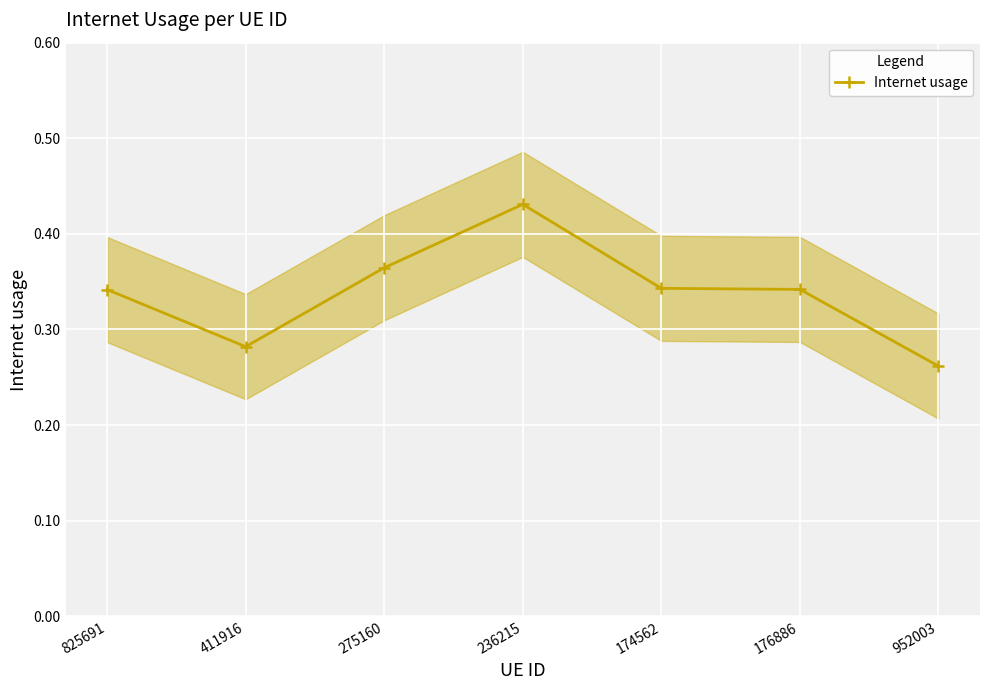

Reading right to left, list all the values displayed in this chart.

0.3	0.3	0.3	0.4	0.4	0.3	0.3